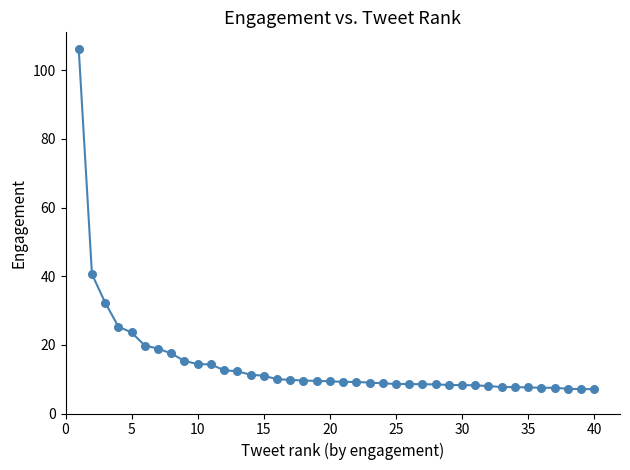

What is the smallest value displayed?

7.1